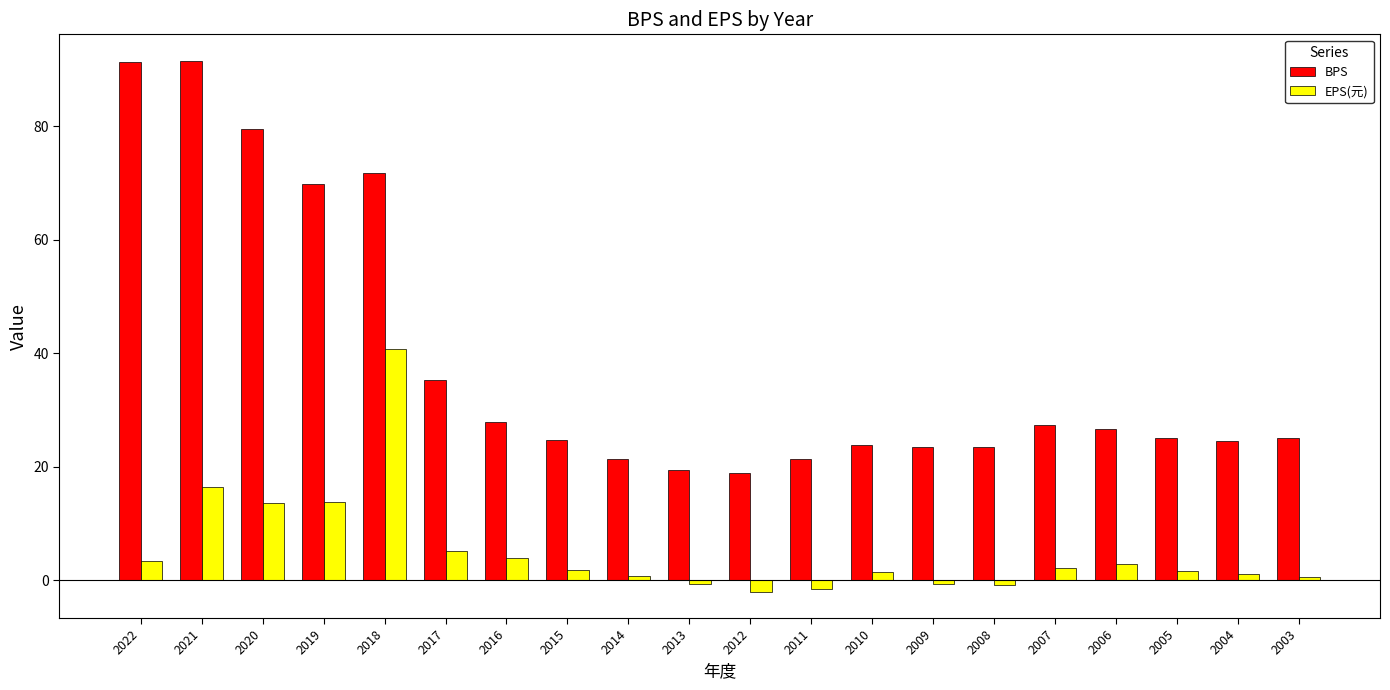

What is the difference between the second highest and minimum values in the BPS series?

72.5